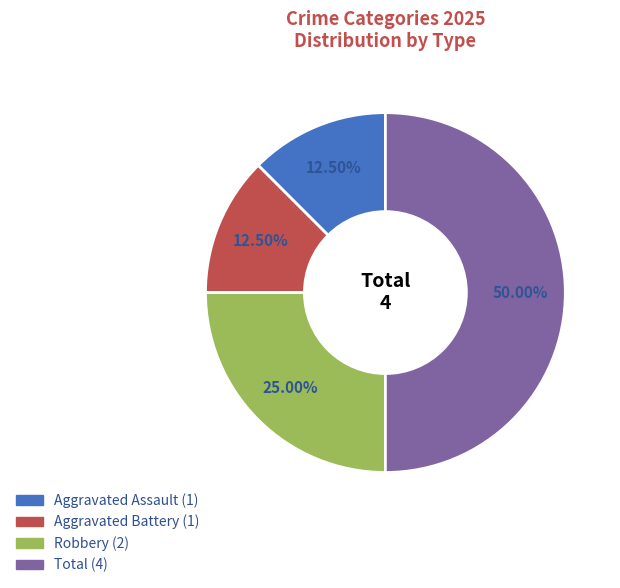

Which has a higher value, Robbery or Aggravated Battery?

Robbery